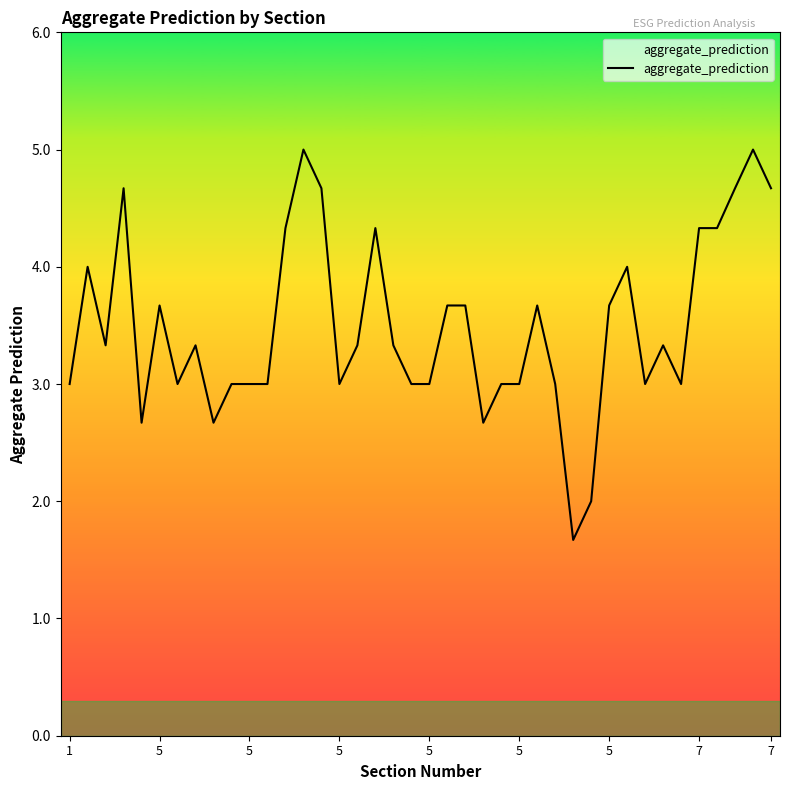

What is the smallest value displayed?

1.7